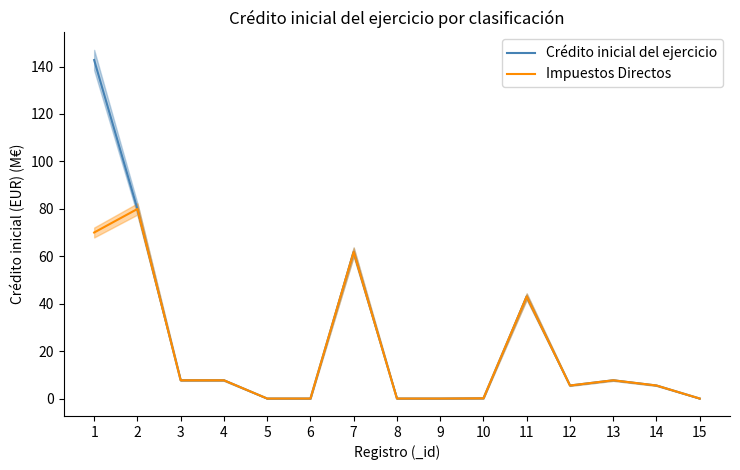

True or false: Crédito inicial del ejercicio and Impuestos Directos intersect in this chart.

False